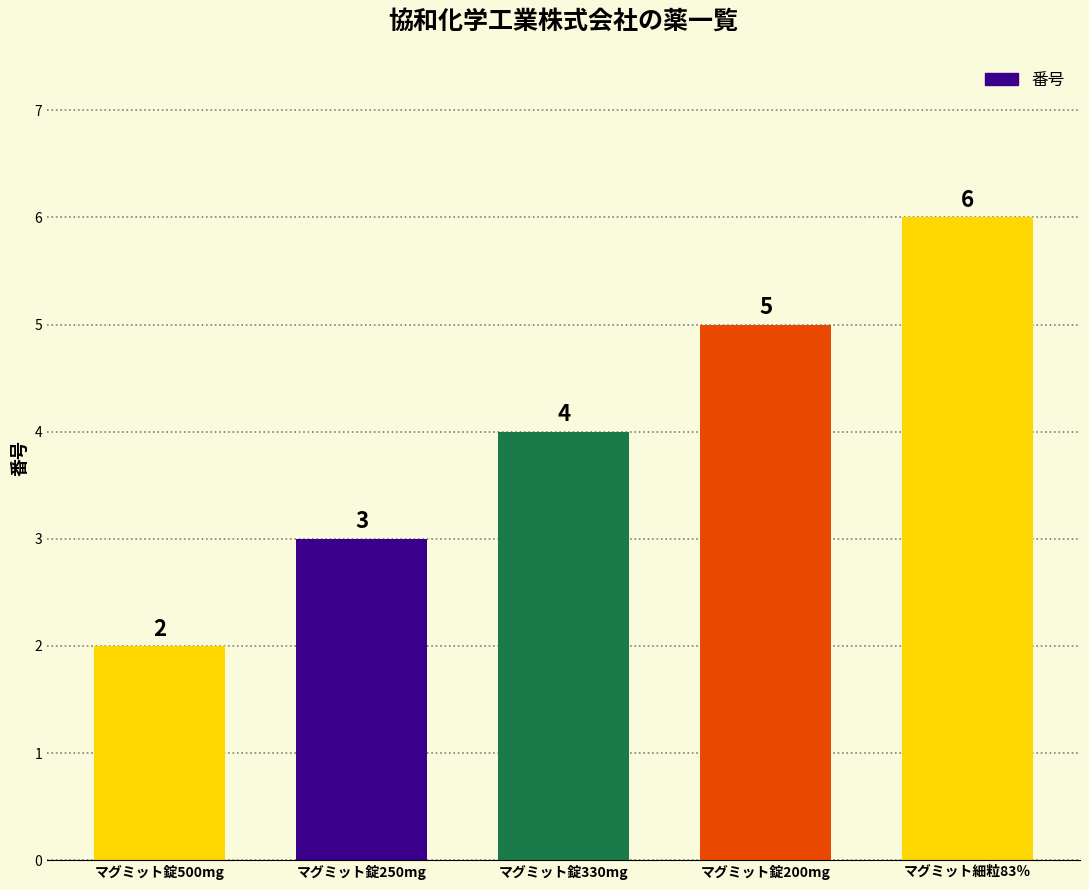

Reading left to right, transcribe all the data shown in this chart.

2	3	4	5	6